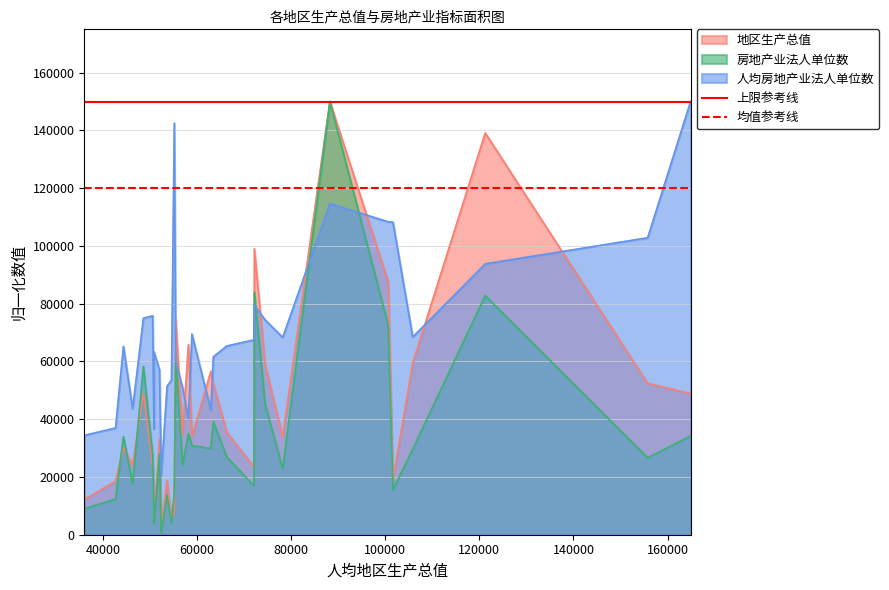

True or false: 房地产业法人单位数 and 人均房地产业法人单位数 intersect in this chart.

True